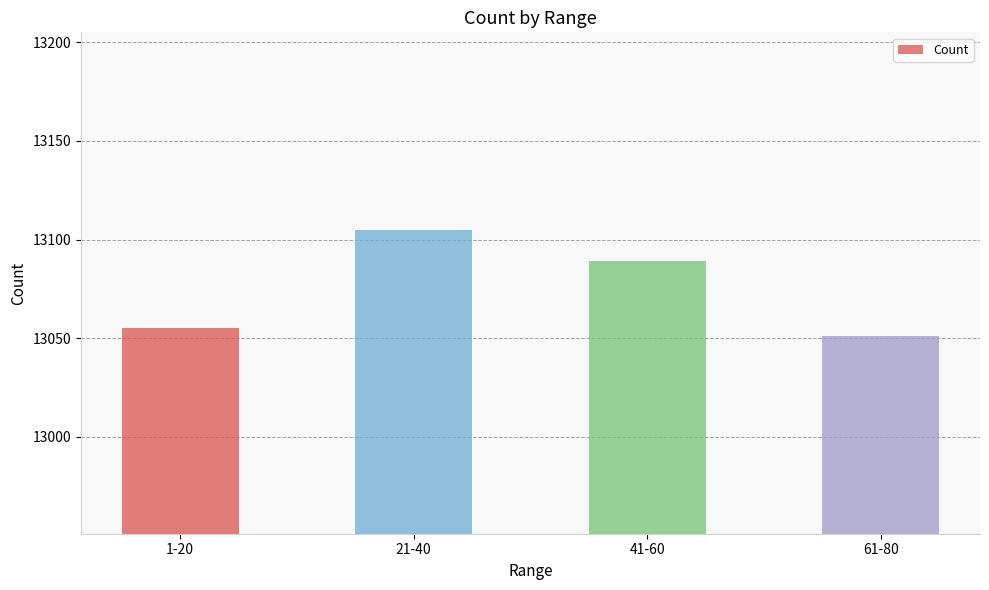

What is the label of the 4th bar from the right?

1-20